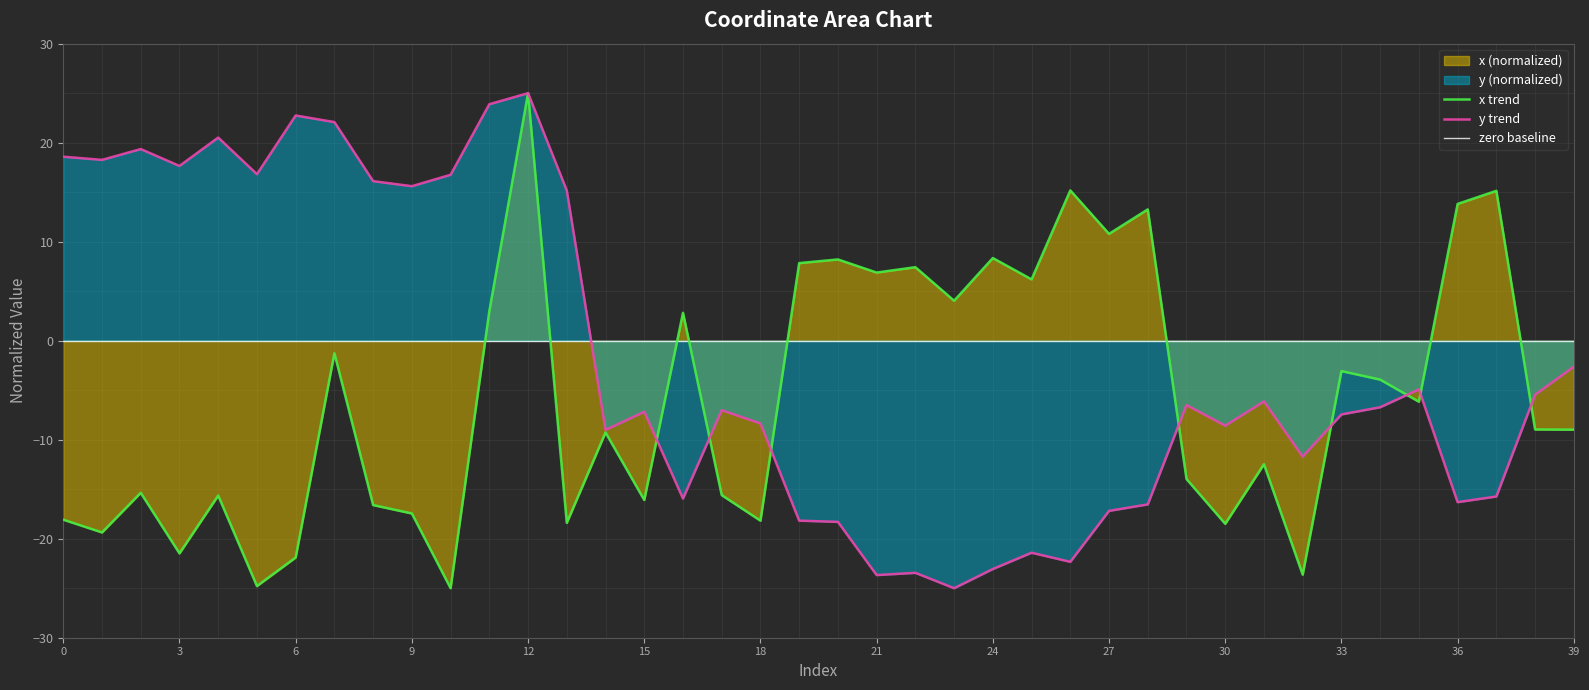

At 4, list the series in order from largest to smallest.

y, x